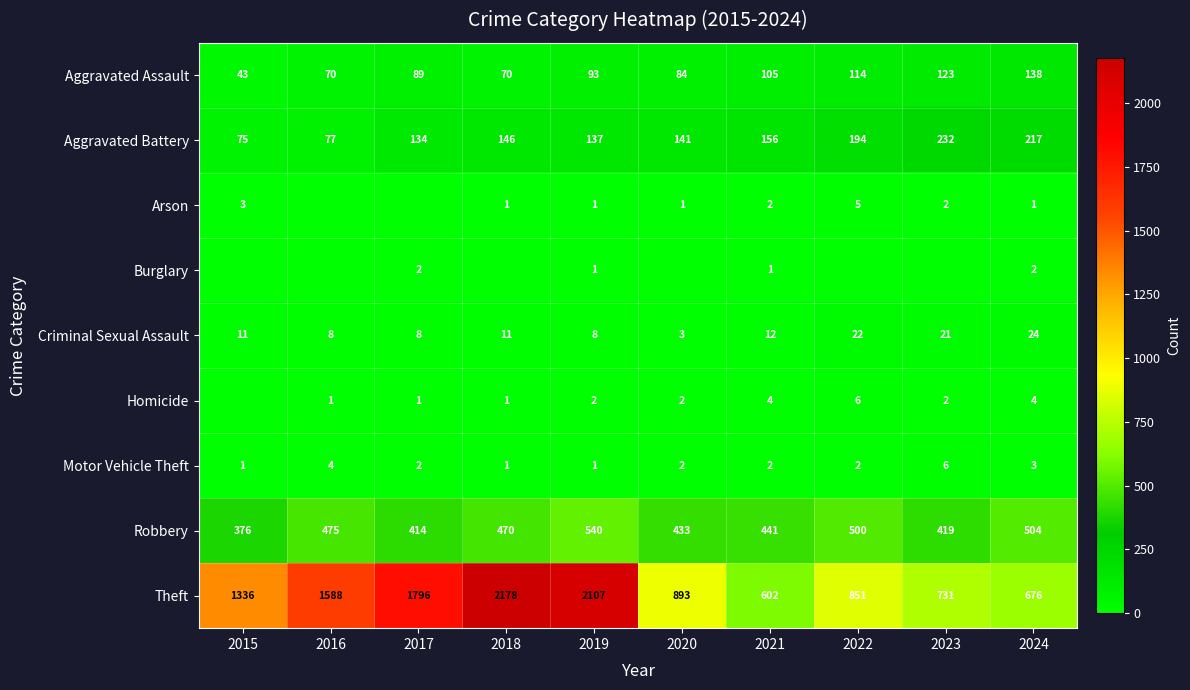

Which series changed the most between 2017 and 2020?

Theft